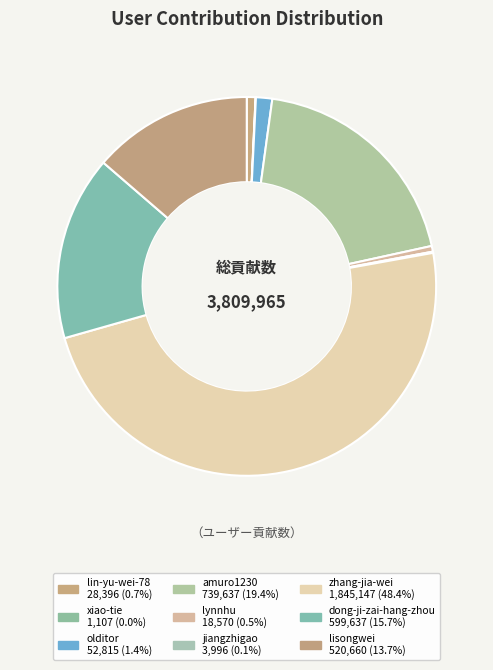

To the nearest percent, what is the average slice percentage?

11%